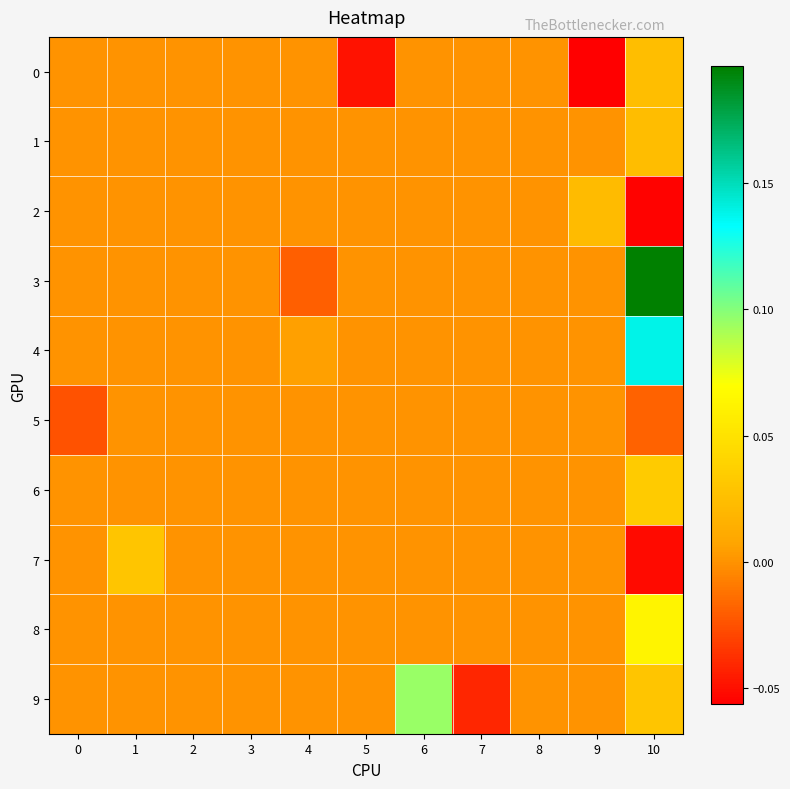

Between 10 and 8, which is larger?

10